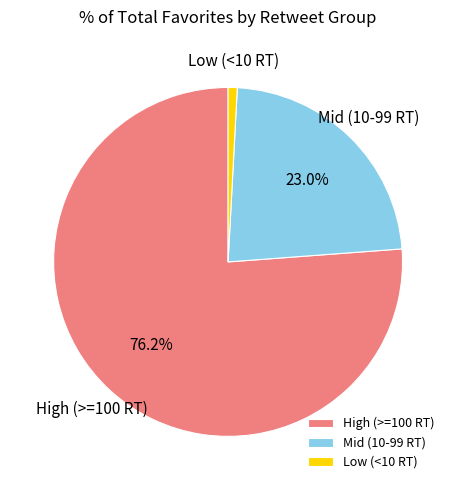

Which has a higher value, High (>=100 RT) or Low (<10 RT)?

High (>=100 RT)